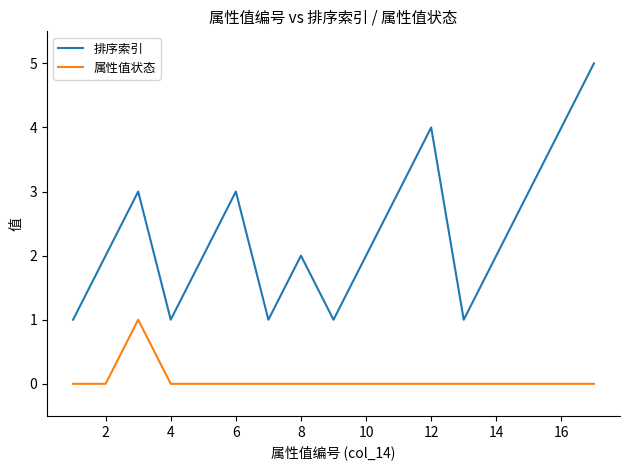

Which series has the largest range (max minus min)?

排序索引